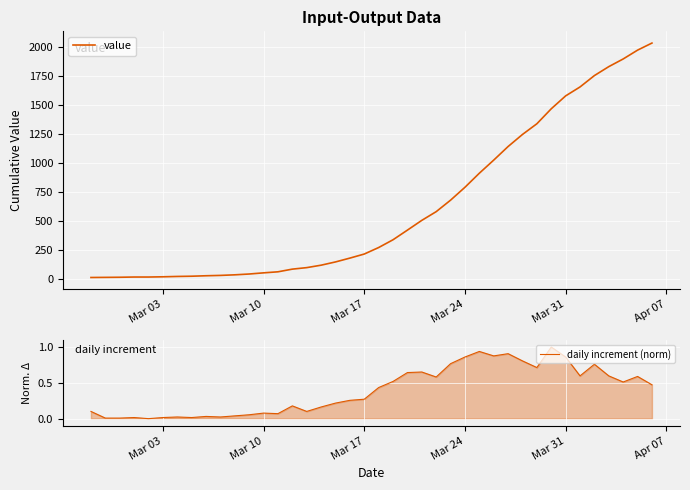

What is the highest value of the daily increment (norm) series?

1.0